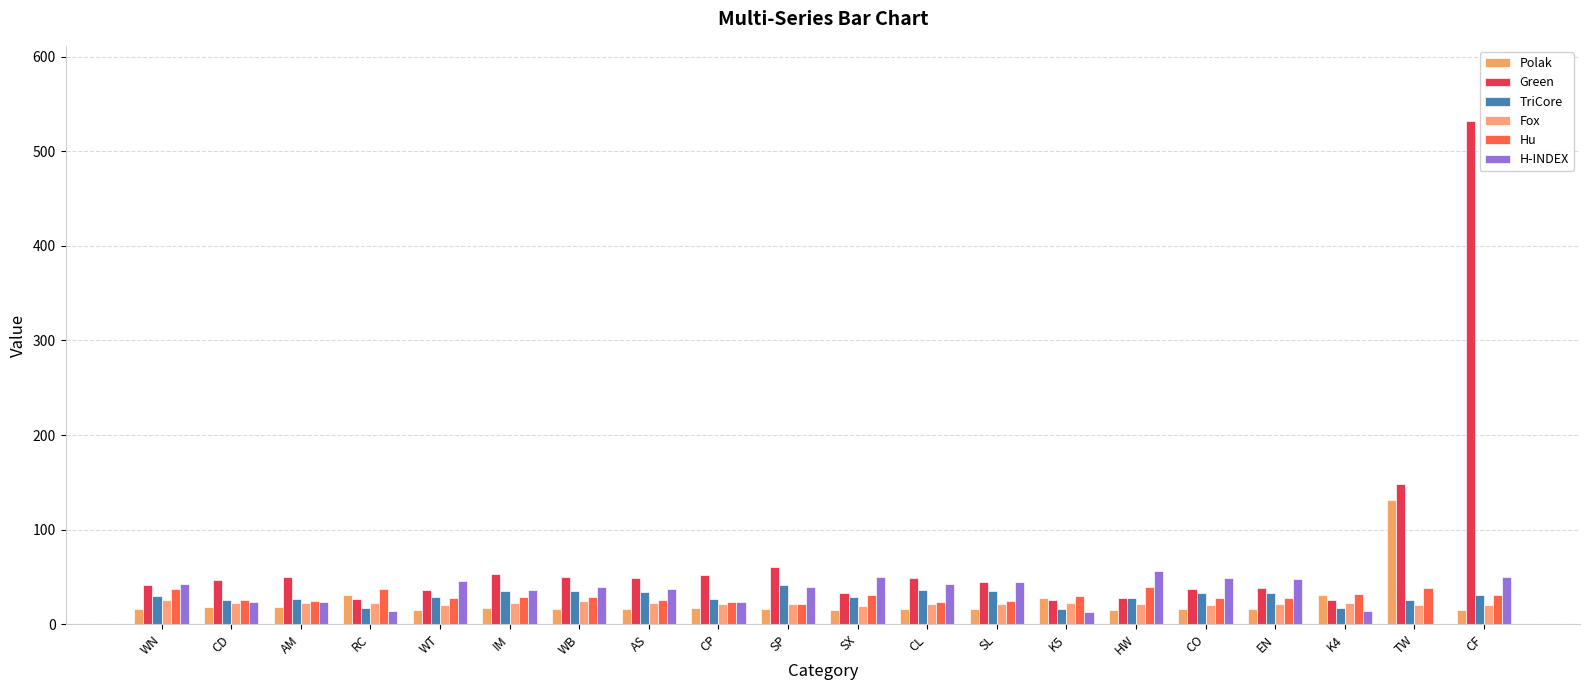

How many distinct data groups are displayed?

6